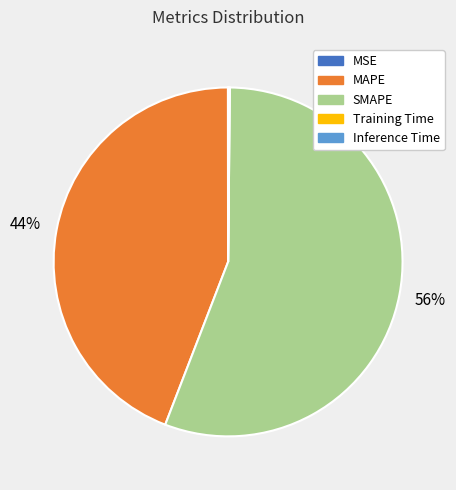

True or false: MAPE accounts for 44% of the total.

True